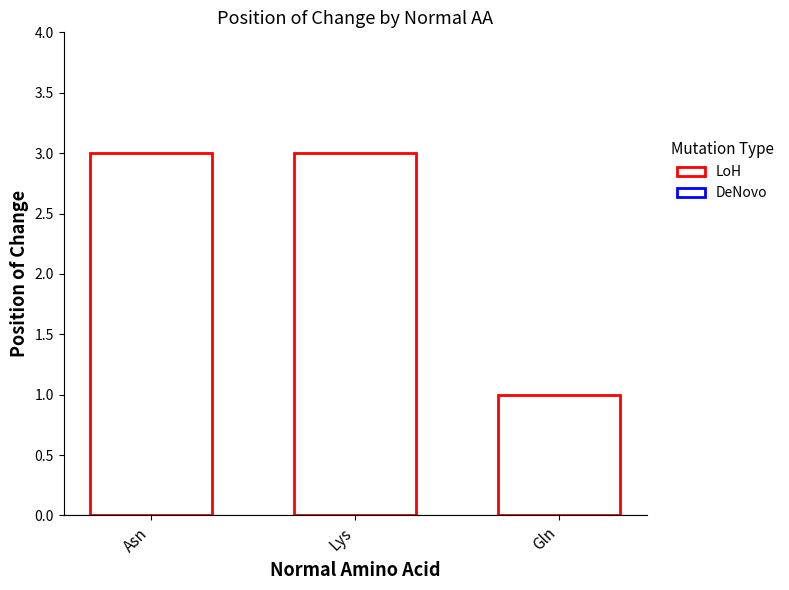

Reading left to right, what are all the values shown in this chart?

3	3	1